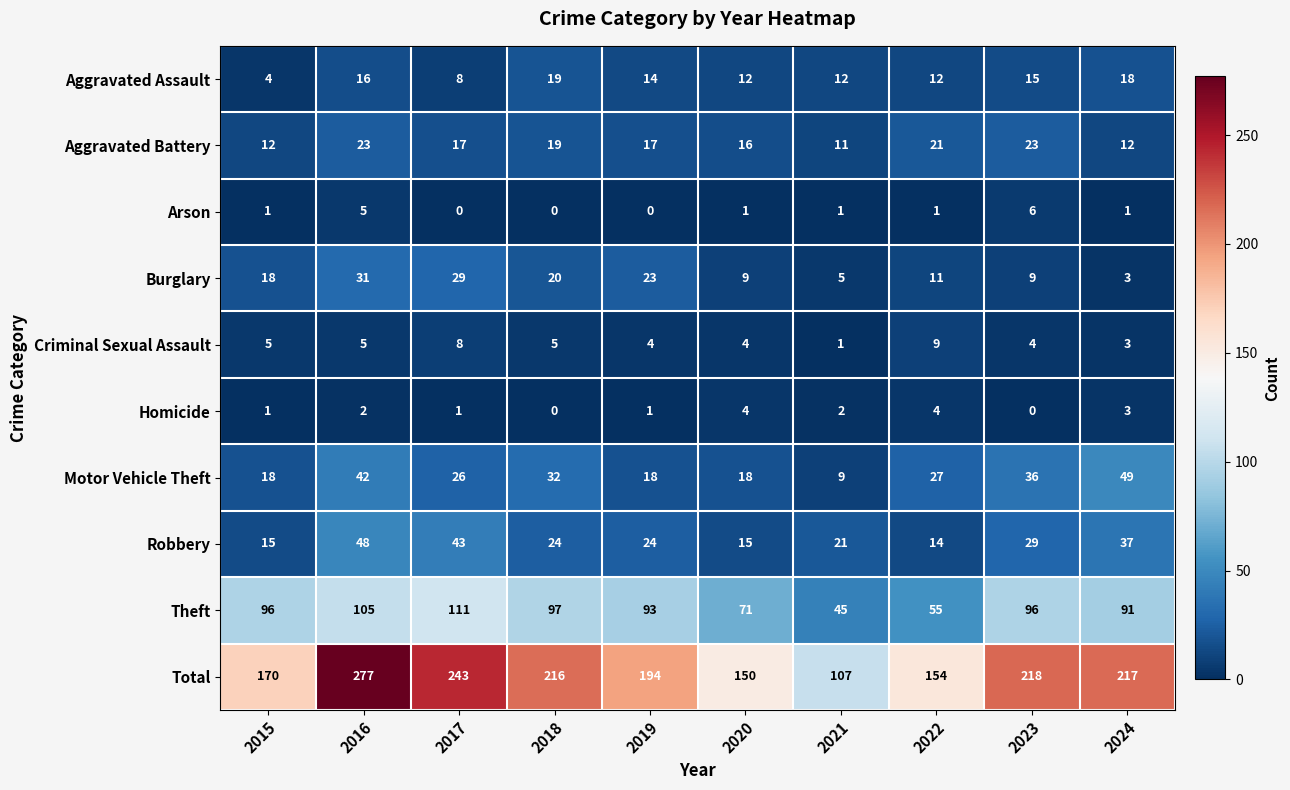

What is the sum of all Aggravated Assault values?

130